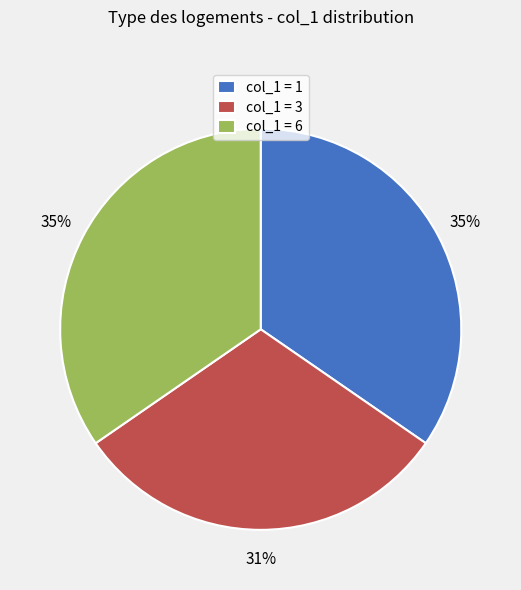

Approximately how many times larger is the value at col_1 = 6 compared to col_1 = 1?

1.0